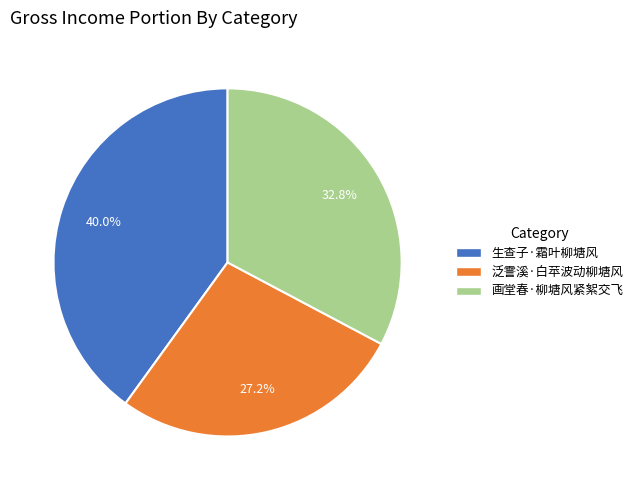

Is there any slice that represents more than half of the pie?

No